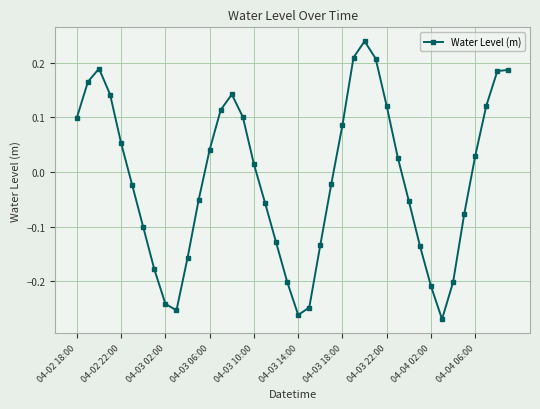

What is the sum of all values?

-0.5